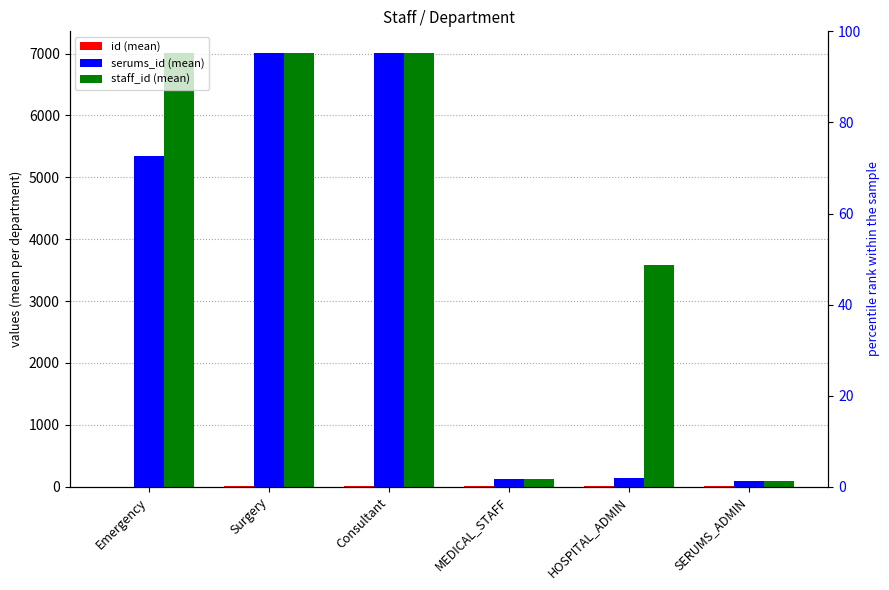

Which has a higher value, Consultant or HOSPITAL_ADMIN?

HOSPITAL_ADMIN